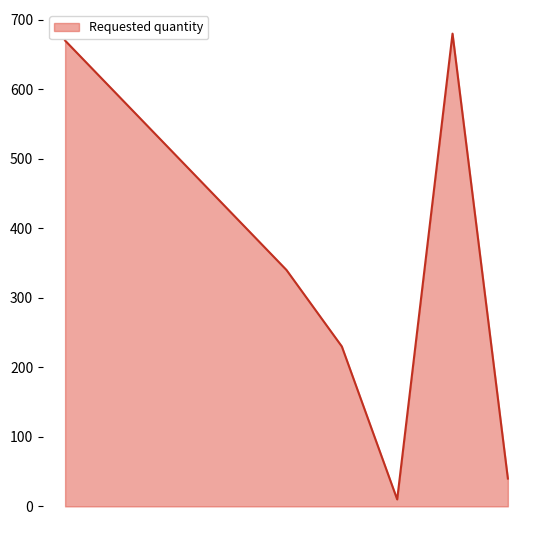

True or false: the data has more than 0 interior local peaks.

True